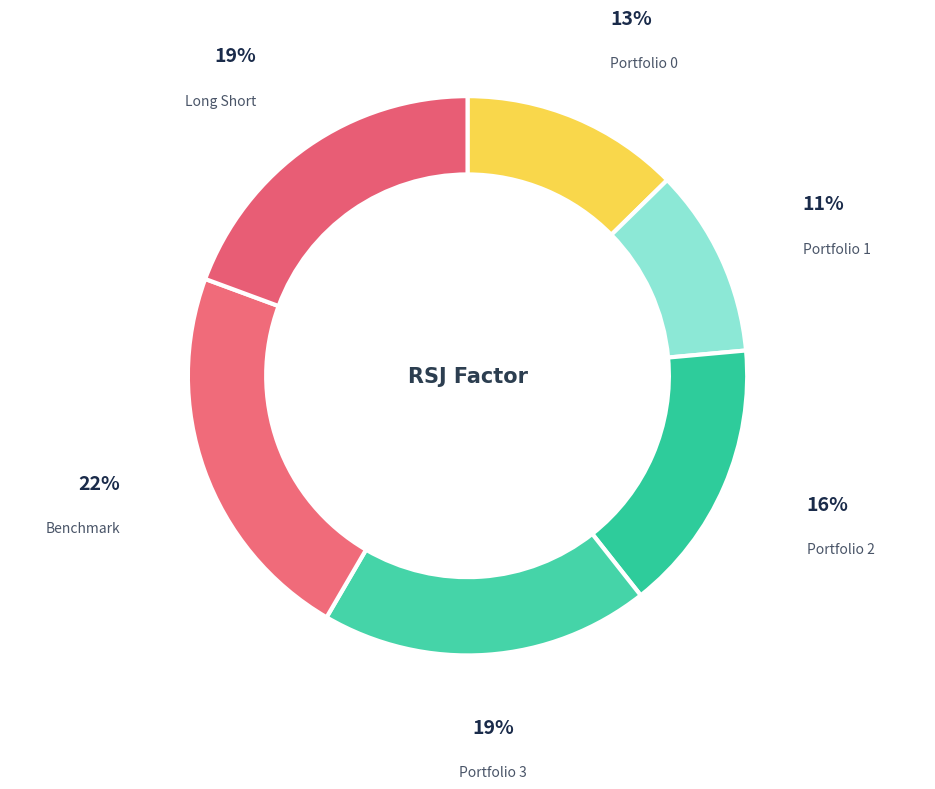

How many slices are in this pie chart?

6